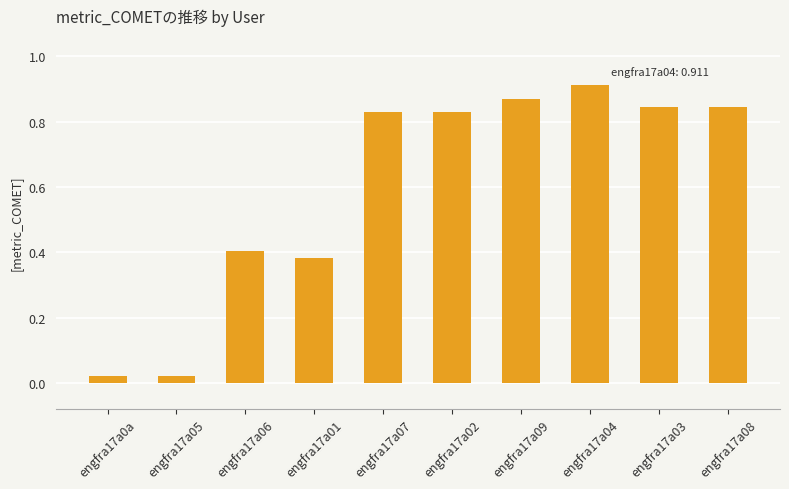

How many bars are there in total?

10